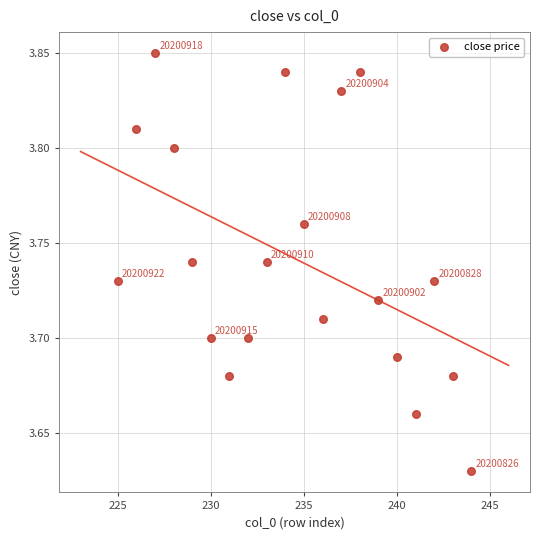

What is the range of X values (max minus min)?

19.0